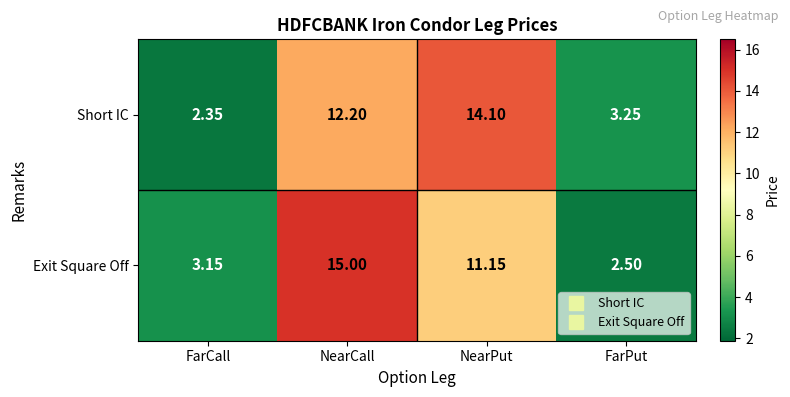

Is the value of Exit Square Off at FarCall greater than the value of Short IC at FarPut?

No